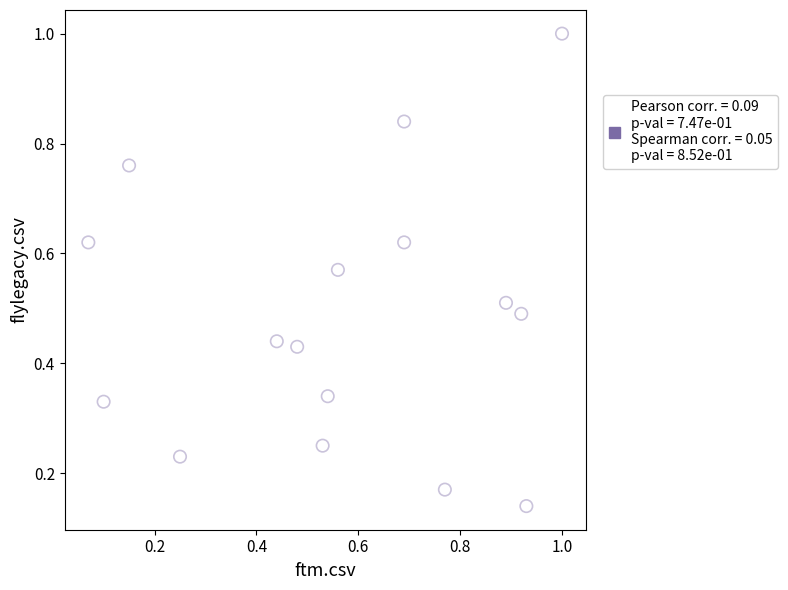

What is the range of X values (max minus min)?

0.9